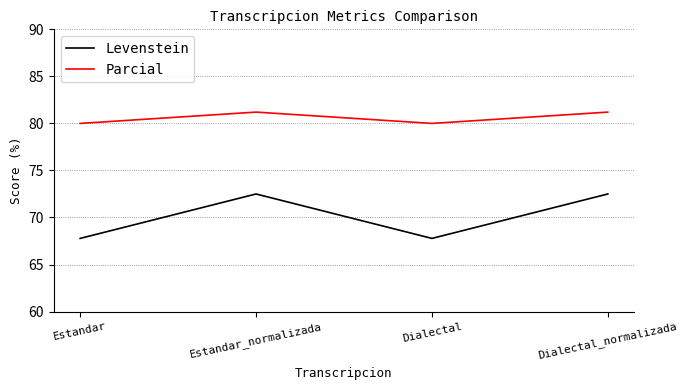

At how many categories does at least one series exceed 73?

4